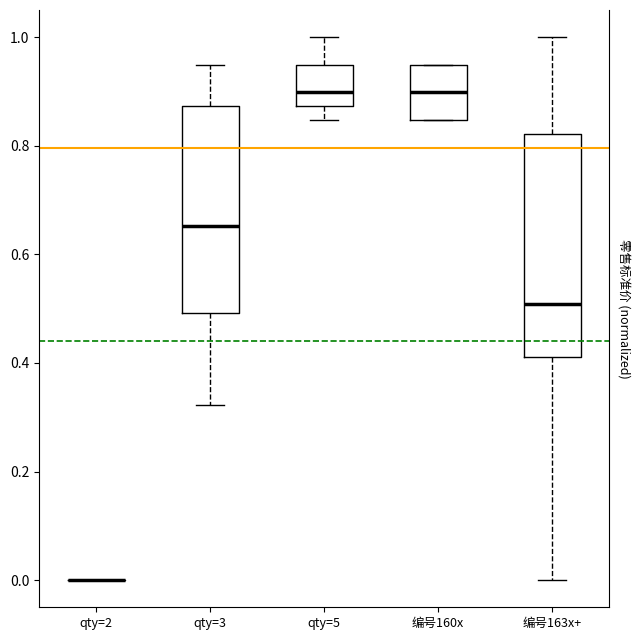

Reading left to right, read every box against the y-axis: the position of its median line, the range the box covers, and the ends of its whiskers. The values are not printed on the chart, so give them approximately, as read against the axis.

qty=2: box collapsed to a line at 0.00, whiskers 0.00 to 0.00
qty=3: median 0.66, box 0.50 to 0.88, whiskers 0.32 to 0.94
qty=5: median 0.90, box 0.88 to 0.94, whiskers 0.84 to 1.00
编号160x: median 0.90, box 0.84 to 0.94, whiskers 0.84 to 0.94
编号163x+: median 0.50, box 0.42 to 0.82, whiskers 0.00 to 1.00